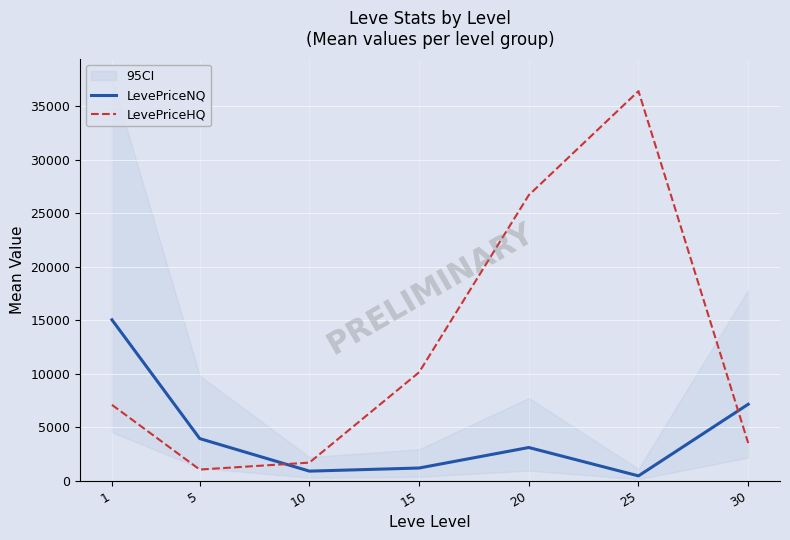

What is the difference between the maximum and minimum values in the LevePriceHQ series?

35384.2